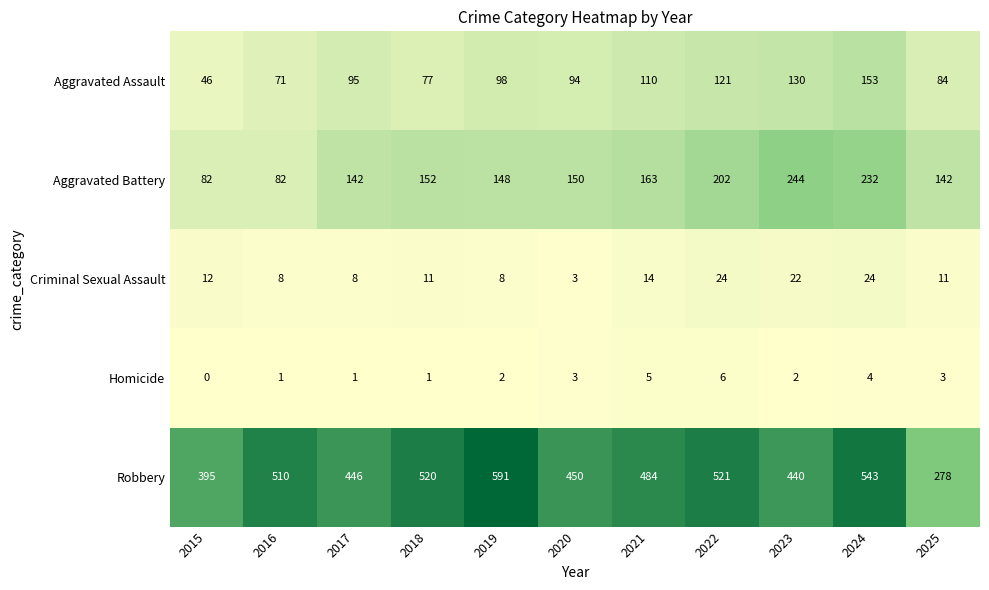

True or false: Criminal Sexual Assault has a value of 24 at 2022.

True